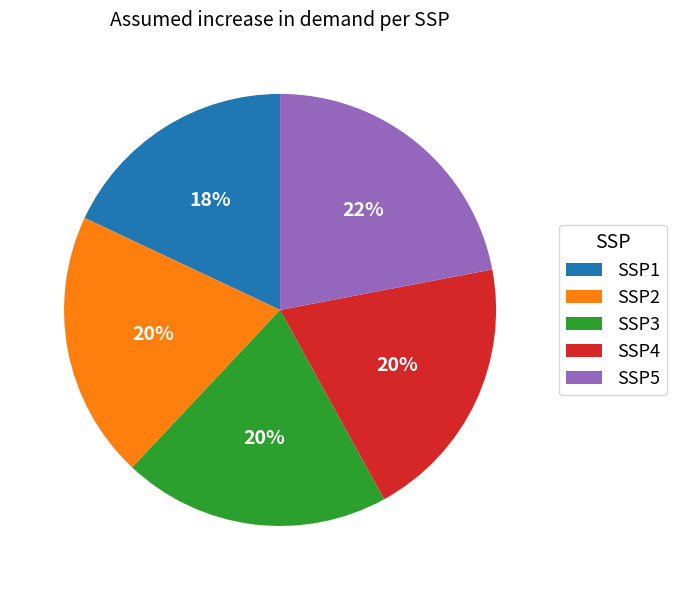

Do SSP4 and SSP1 together represent more than half of the pie?

No